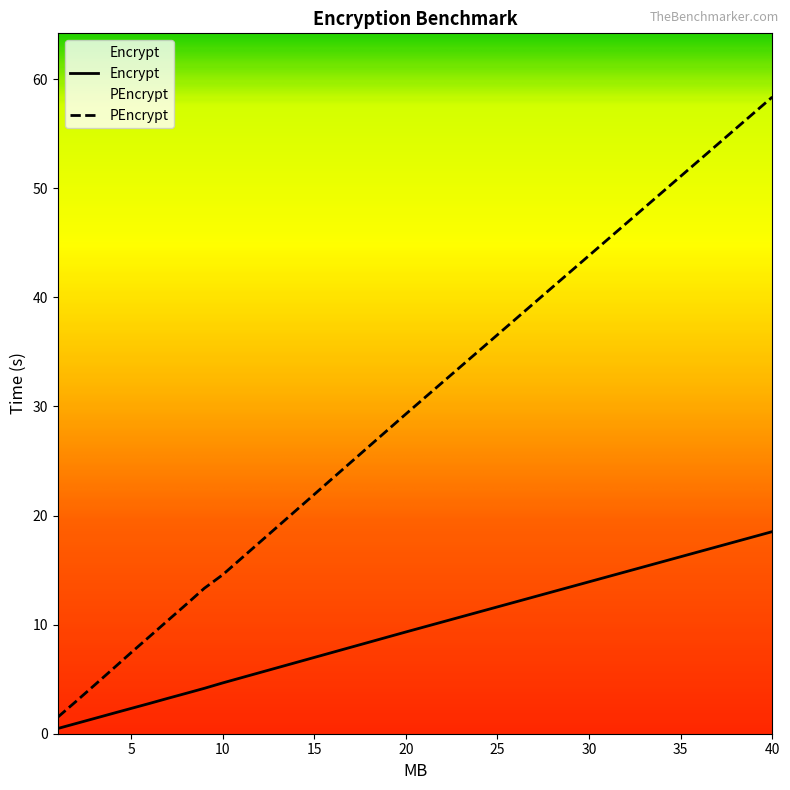

Which series has the largest total across all categories?

PEncrypt